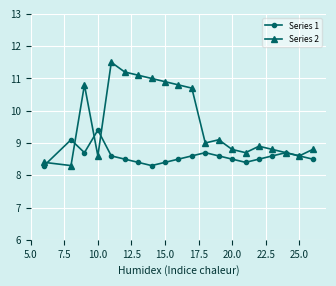

Which series has the largest range (max minus min)?

Series 2